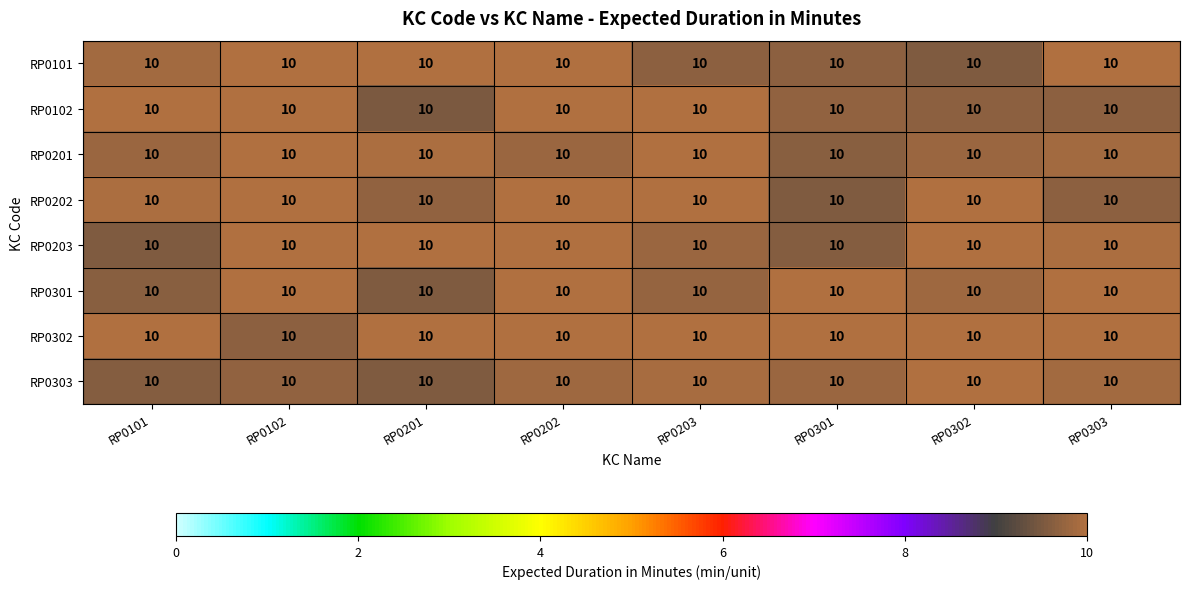

List the labels in order of RP0201 value, smallest first.

RP0301, RP0202, RP0302, RP0101, RP0303, RP0201, RP0102, RP0203